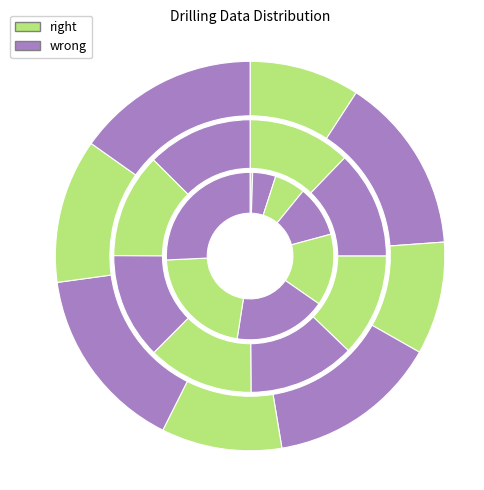

Does 09:46:06.173 account for over 50% of the chart?

No